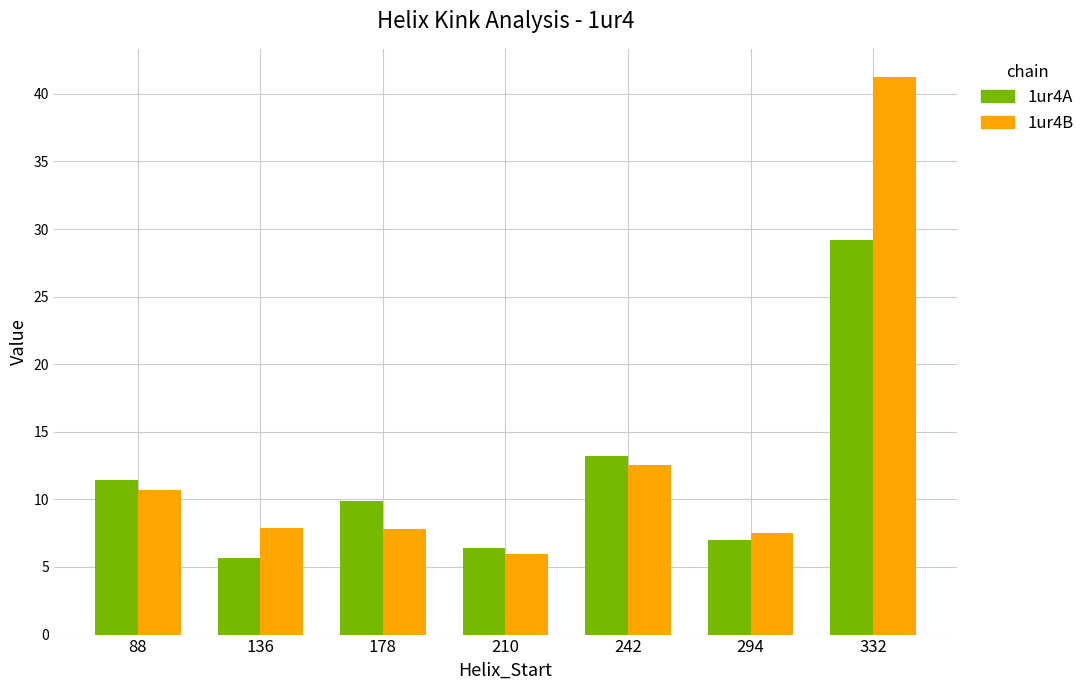

Does the chart contain any negative values?

No